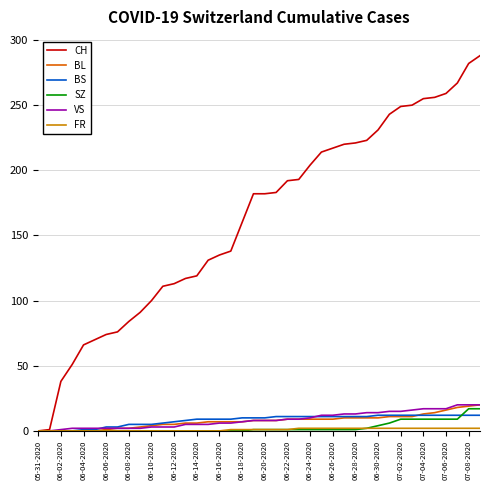

Which series has the widest spread of values?

CH